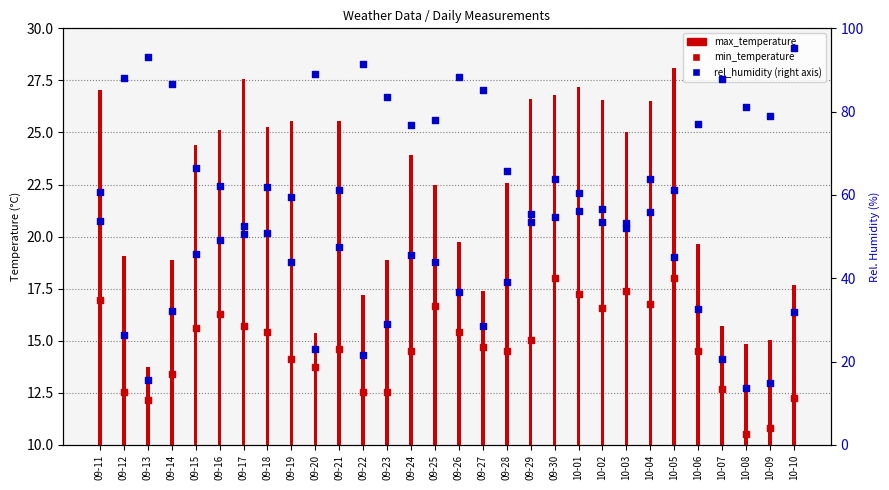

Which series has the widest spread of Y values?

rel_humidity